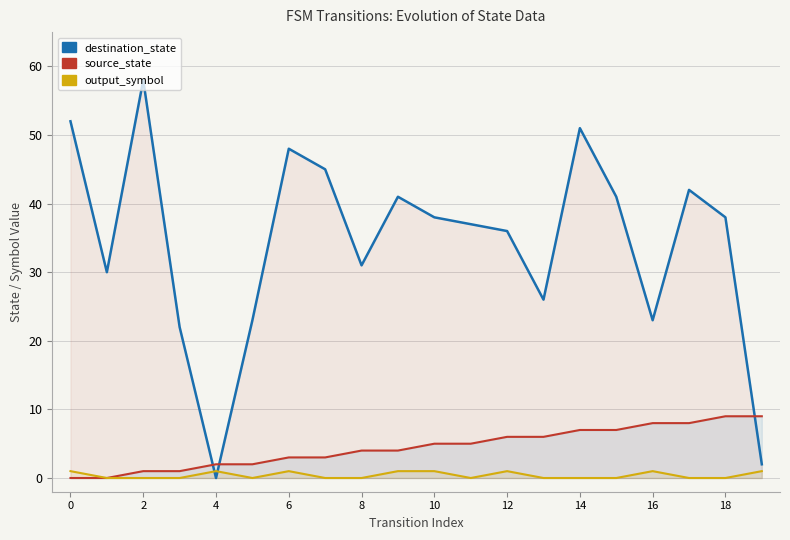

What is the label of the 19th point from the left?

18